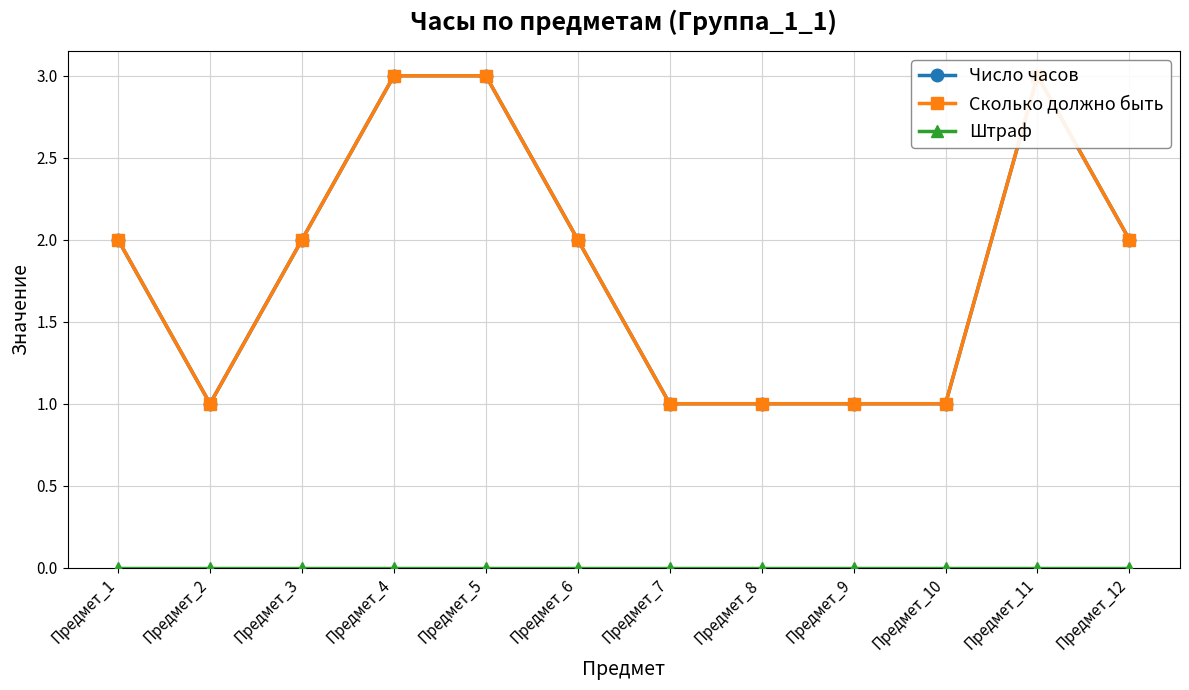

Reading right to left, extract all data points from this chart.

Число часов: Предмет_12=2	Предмет_11=3	Предмет_10=1	Предмет_9=1	Предмет_8=1	Предмет_7=1	Предмет_6=2	Предмет_5=3	Предмет_4=3	Предмет_3=2	Предмет_2=1	Предмет_1=2
Сколько должно быть: Предмет_12=2	Предмет_11=3	Предмет_10=1	Предмет_9=1	Предмет_8=1	Предмет_7=1	Предмет_6=2	Предмет_5=3	Предмет_4=3	Предмет_3=2	Предмет_2=1	Предмет_1=2
Штраф: Предмет_12=0	Предмет_11=0	Предмет_10=0	Предмет_9=0	Предмет_8=0	Предмет_7=0	Предмет_6=0	Предмет_5=0	Предмет_4=0	Предмет_3=0	Предмет_2=0	Предмет_1=0